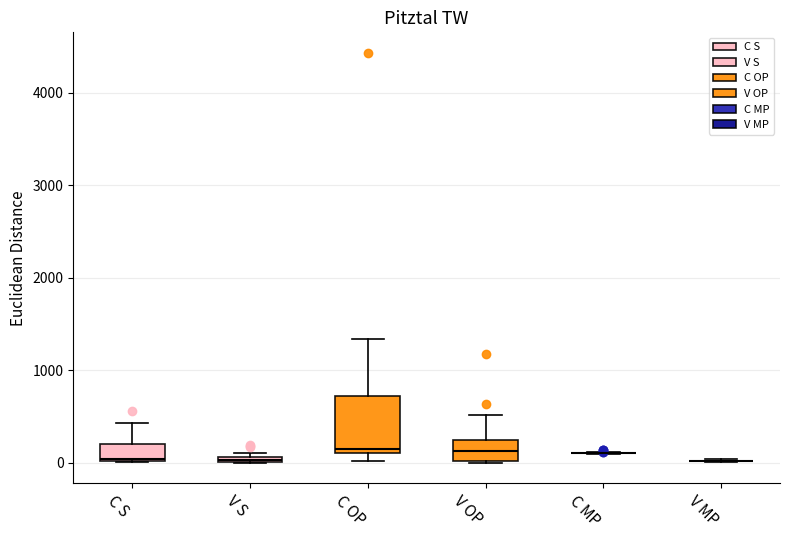

Where is the lower edge of the box for C OP on the y-axis? The values are not printed on the chart, so give them approximately, as read against the axis.

100